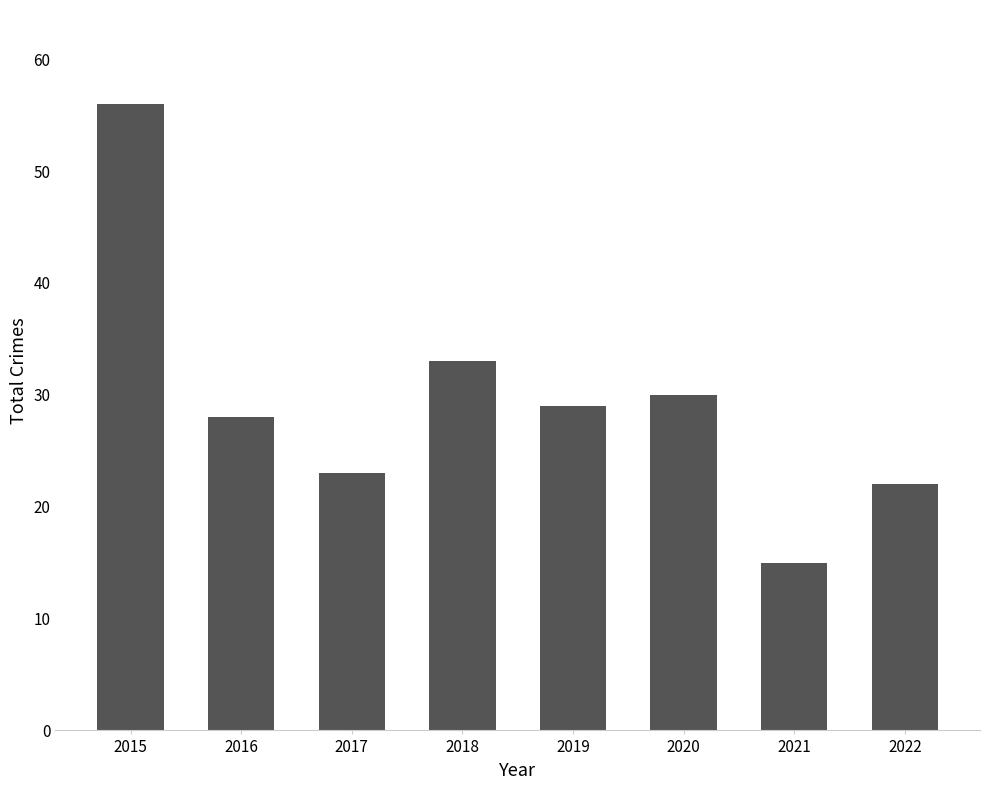

List the labels in order of value, smallest first.

2021, 2022, 2017, 2016, 2019, 2020, 2018, 2015